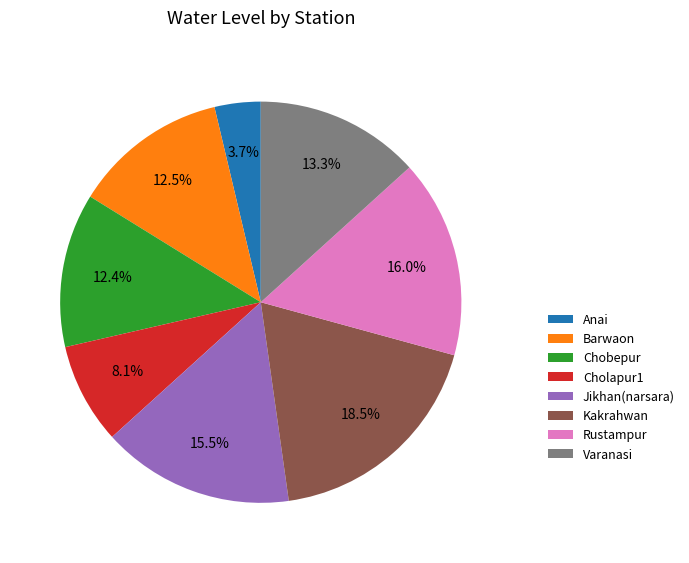

The Chobepur slice represents 6% of the pie. True or false?

False